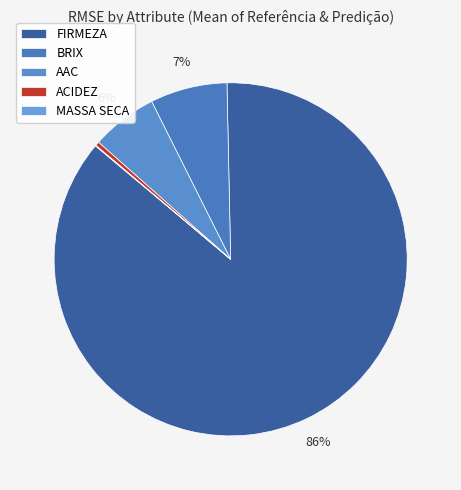

True or false: MASSA SECA accounts for 7% of the total.

False